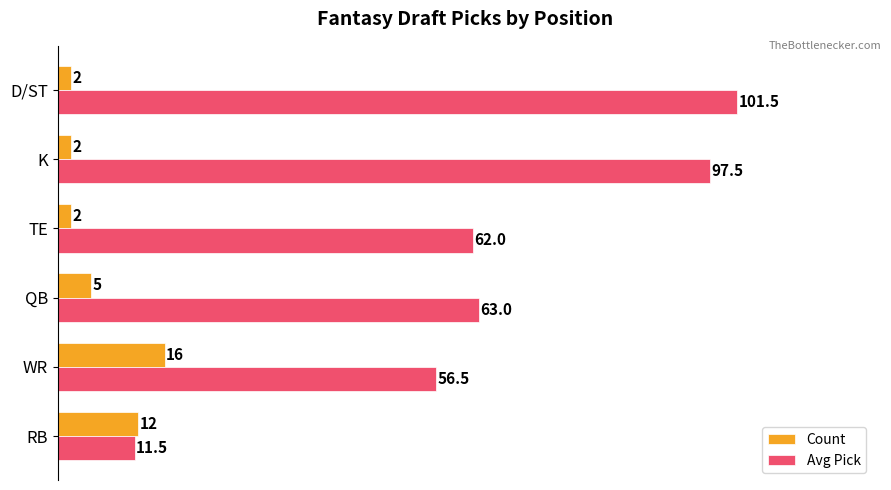

How many distinct data groups are displayed?

2